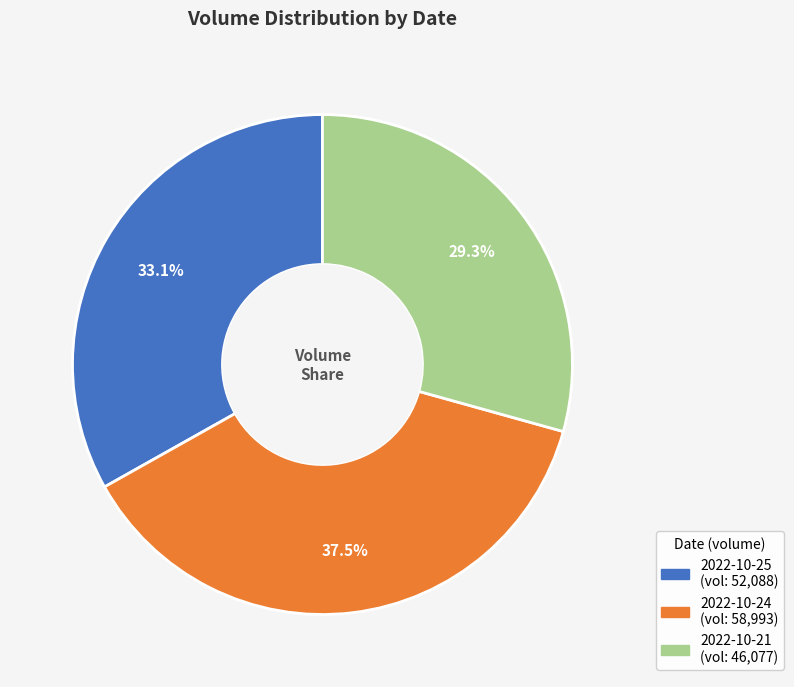

How many slices are in this pie chart?

3